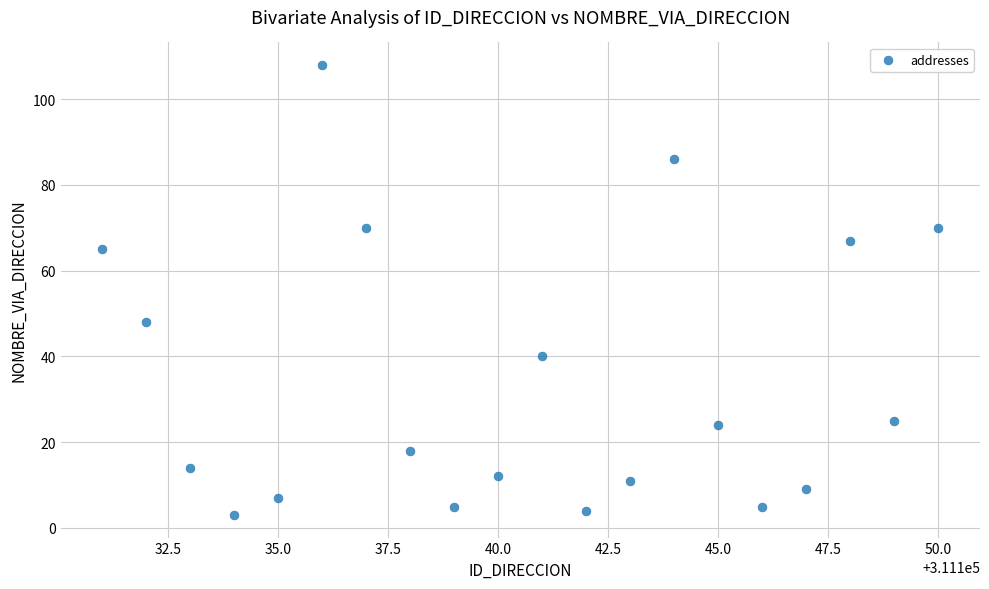

What Y value in the scatter plot is closest to 55?

48